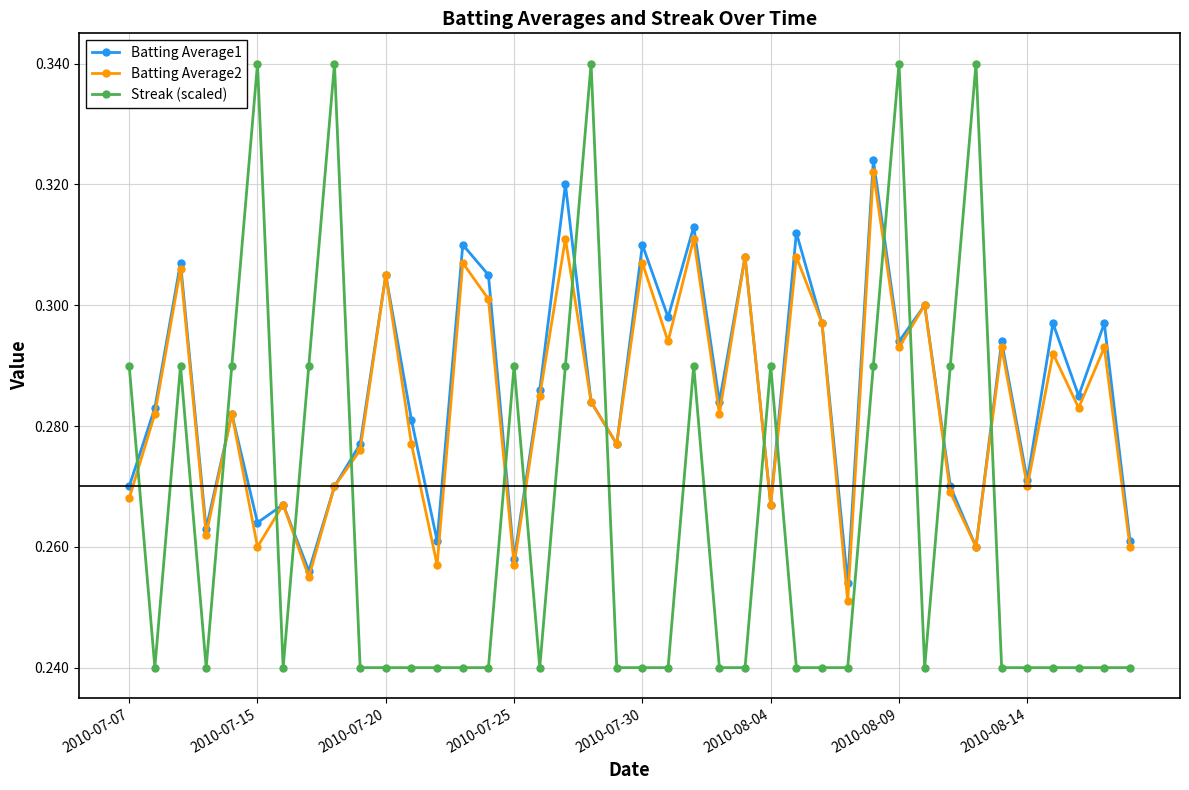

Does the chart have visible grid lines?

Yes